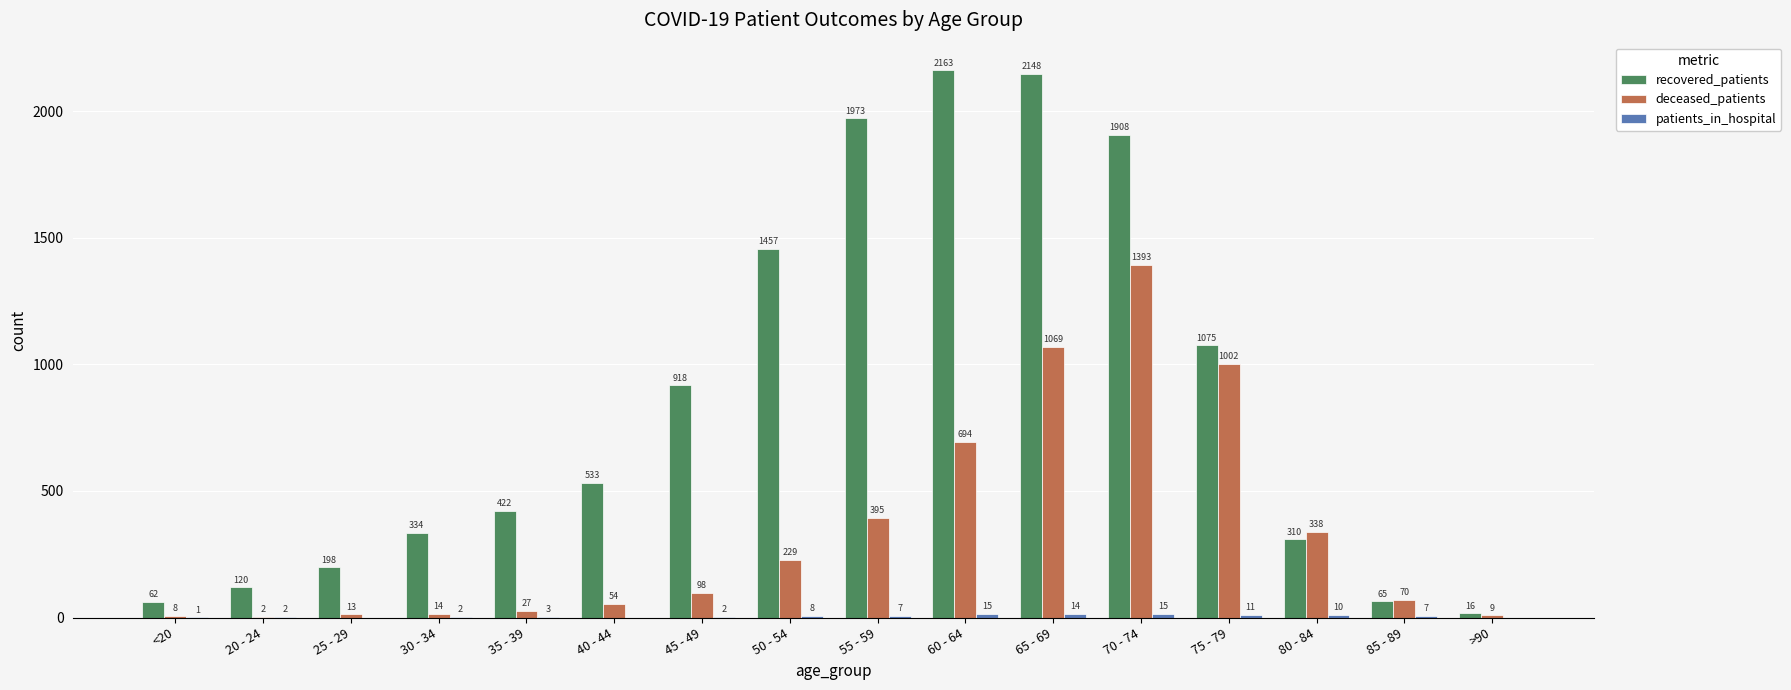

The recovered_patients series shows 120 at 20 - 24. True or false?

True